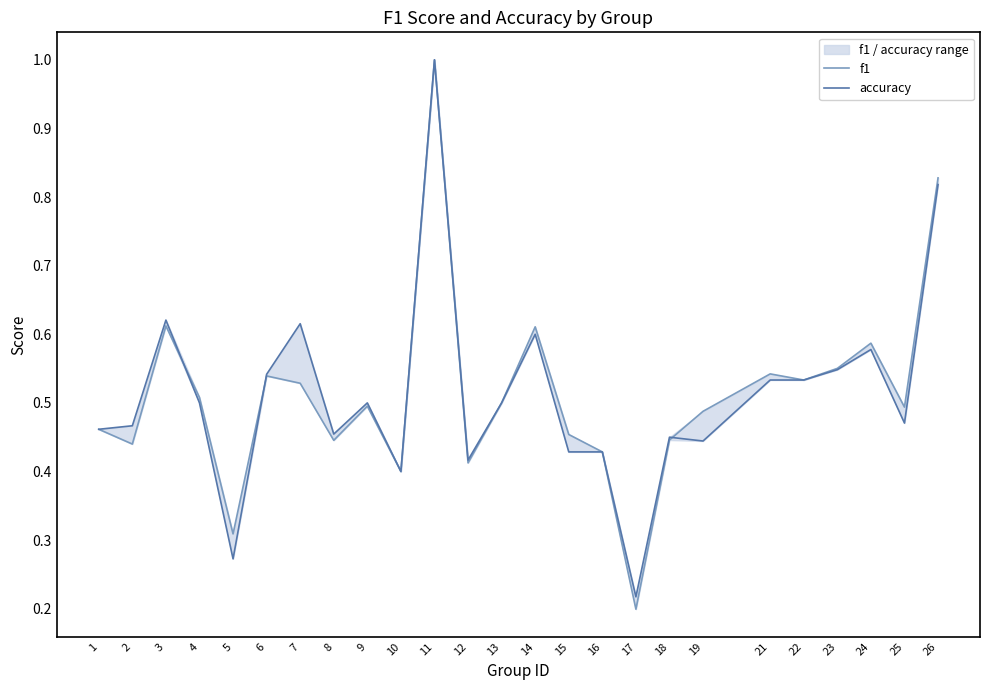

Does the chart display data point markers on the line(s)?

No